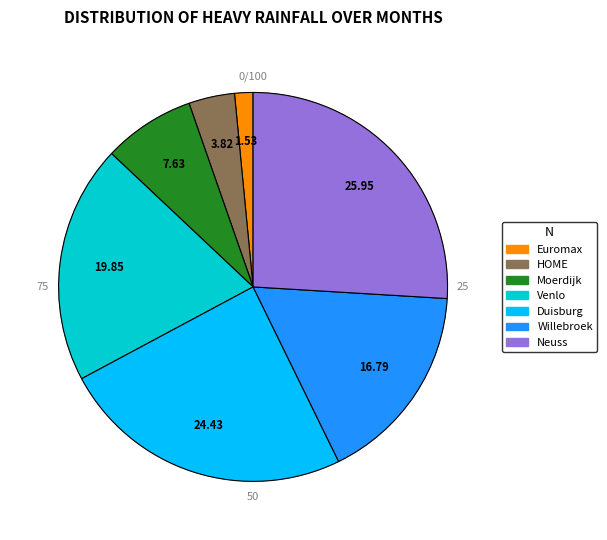

To the nearest percent, what portion does Euromax represent?

2%